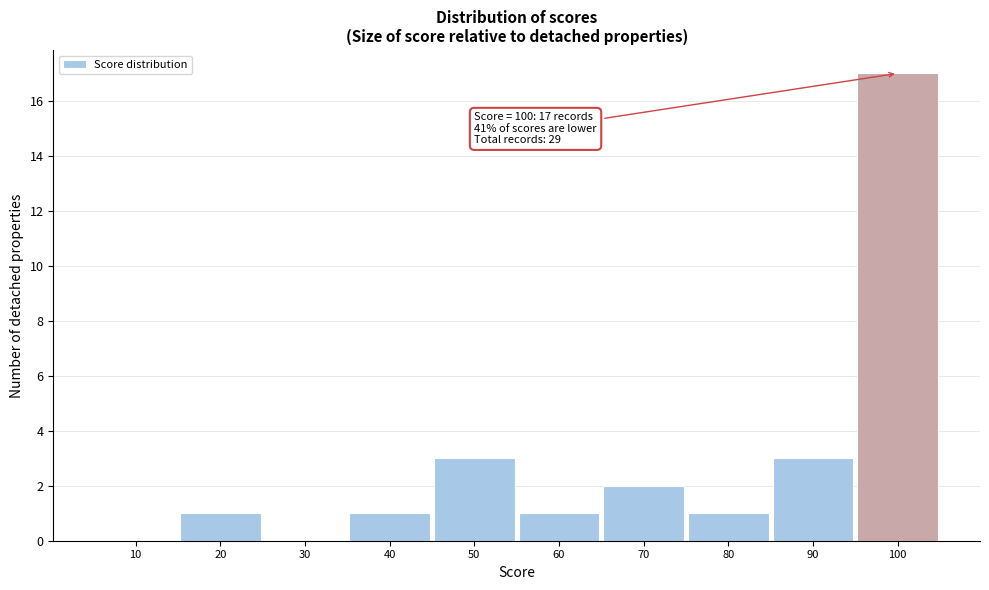

Reading right to left, list all the values displayed in this chart.

100=17	90=3	80=1	70=2	60=1	50=3	40=1	30=0	20=1	10=0